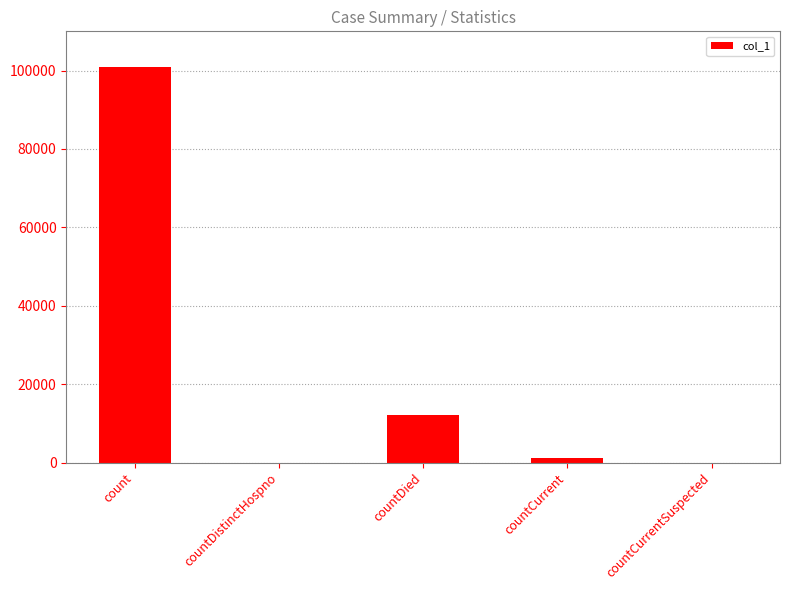

Where does the data first go above 1266?

count